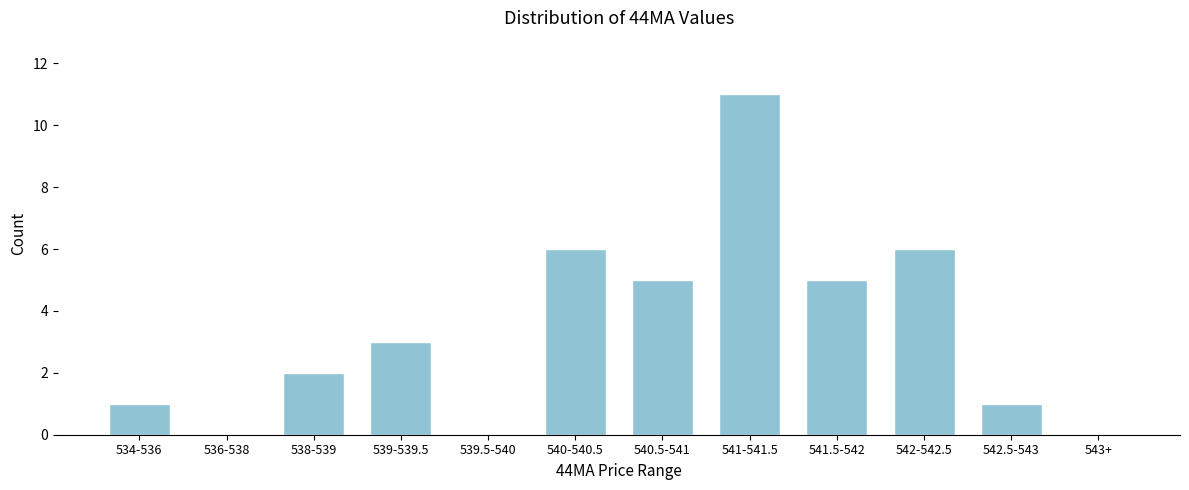

Reading left to right, extract all data points from this chart.

534-536=1	536-538=0	538-539=2	539-539.5=3	539.5-540=0	540-540.5=6	540.5-541=5	541-541.5=11	541.5-542=5	542-542.5=6	542.5-543=1	543+=0